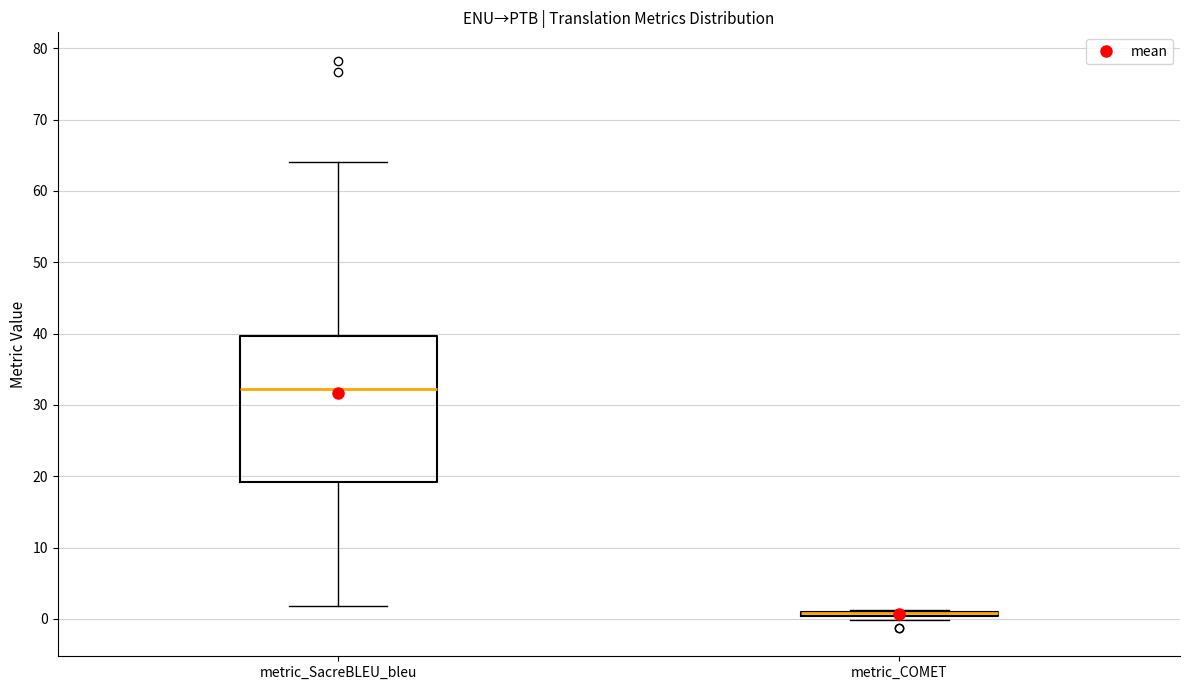

Reading left to right, read every box against the y-axis: the position of its median line, the range the box covers, and the ends of its whiskers. The values are not printed on the chart, so give them approximately, as read against the axis.

metric_SacreBLEU_bleu: median 32, box 19 to 40, whiskers 2 to 64
metric_COMET: box collapsed to a line at 1, whiskers 0 to 1